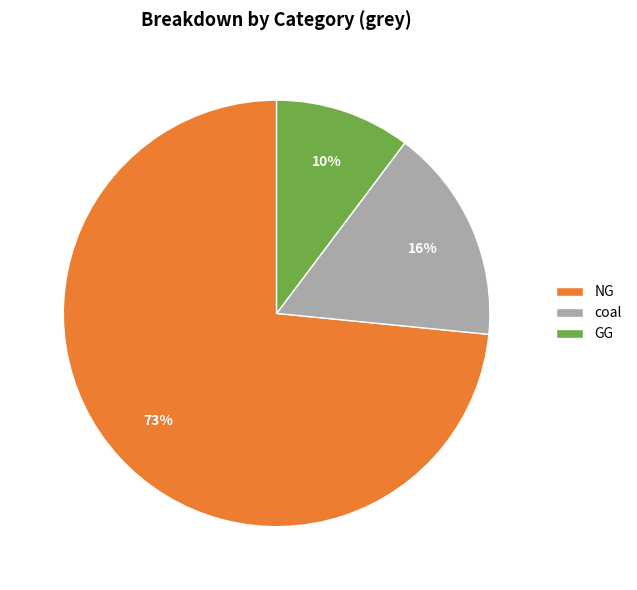

Which category has the biggest portion of the pie?

NG